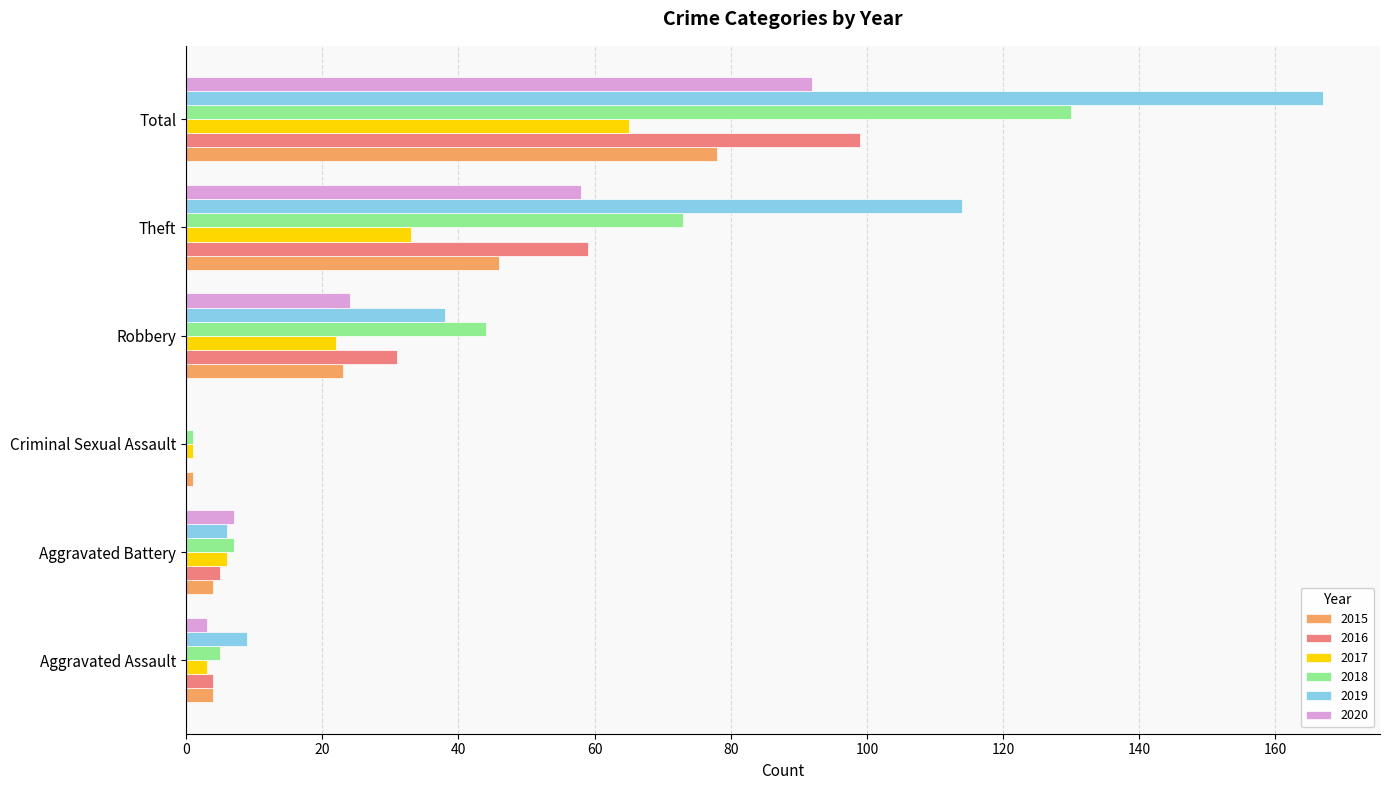

How many values in 2019 are above zero?

5